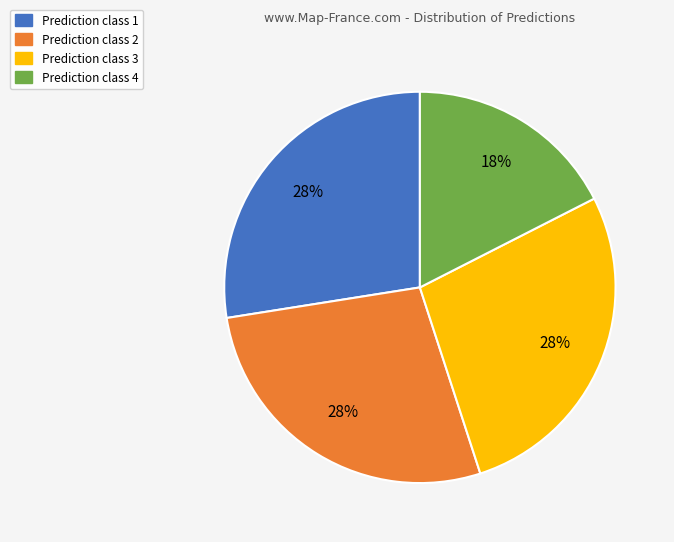

Approximately how many times larger is the value at Prediction class 3 compared to Prediction class 1?

1.0